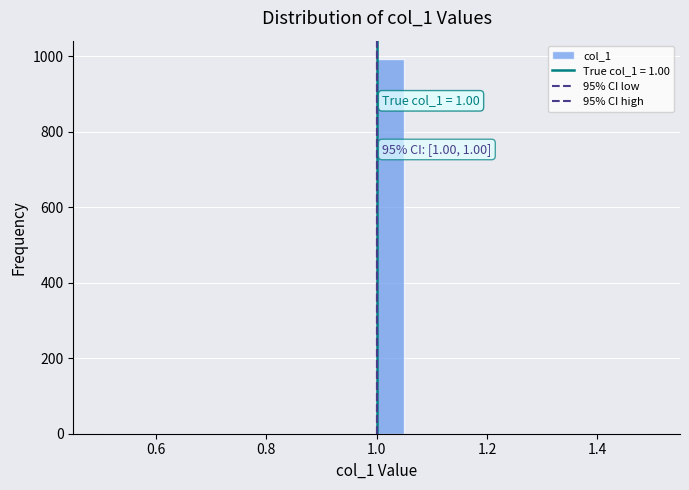

Around what value on the x-axis is the tallest bar? Give the approximate position of its centre, as read against the axis.

1.02